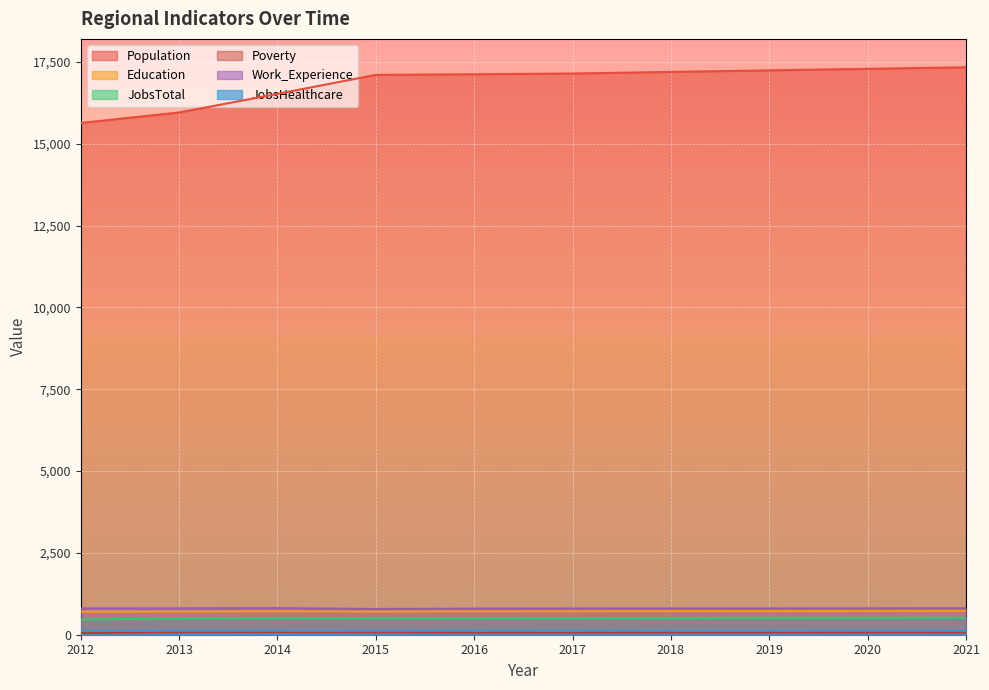

Which category has the lowest value in the Education series?

2012